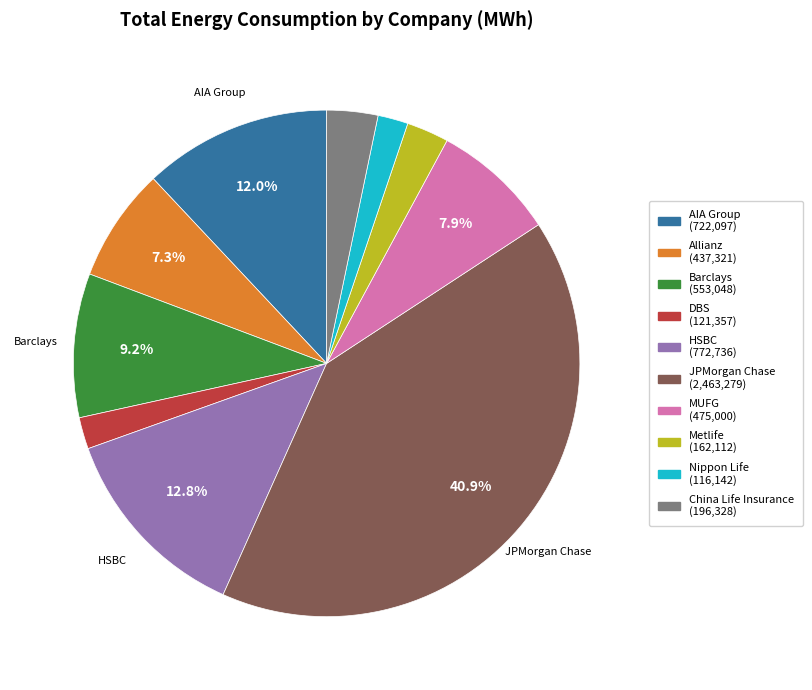

Does any single category account for the majority?

No